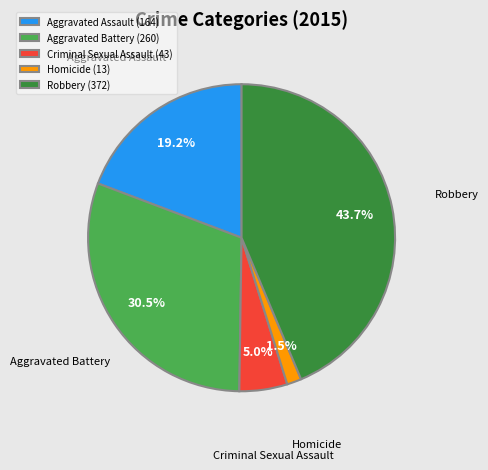

The Homicide slice represents 12% of the pie. True or false?

False